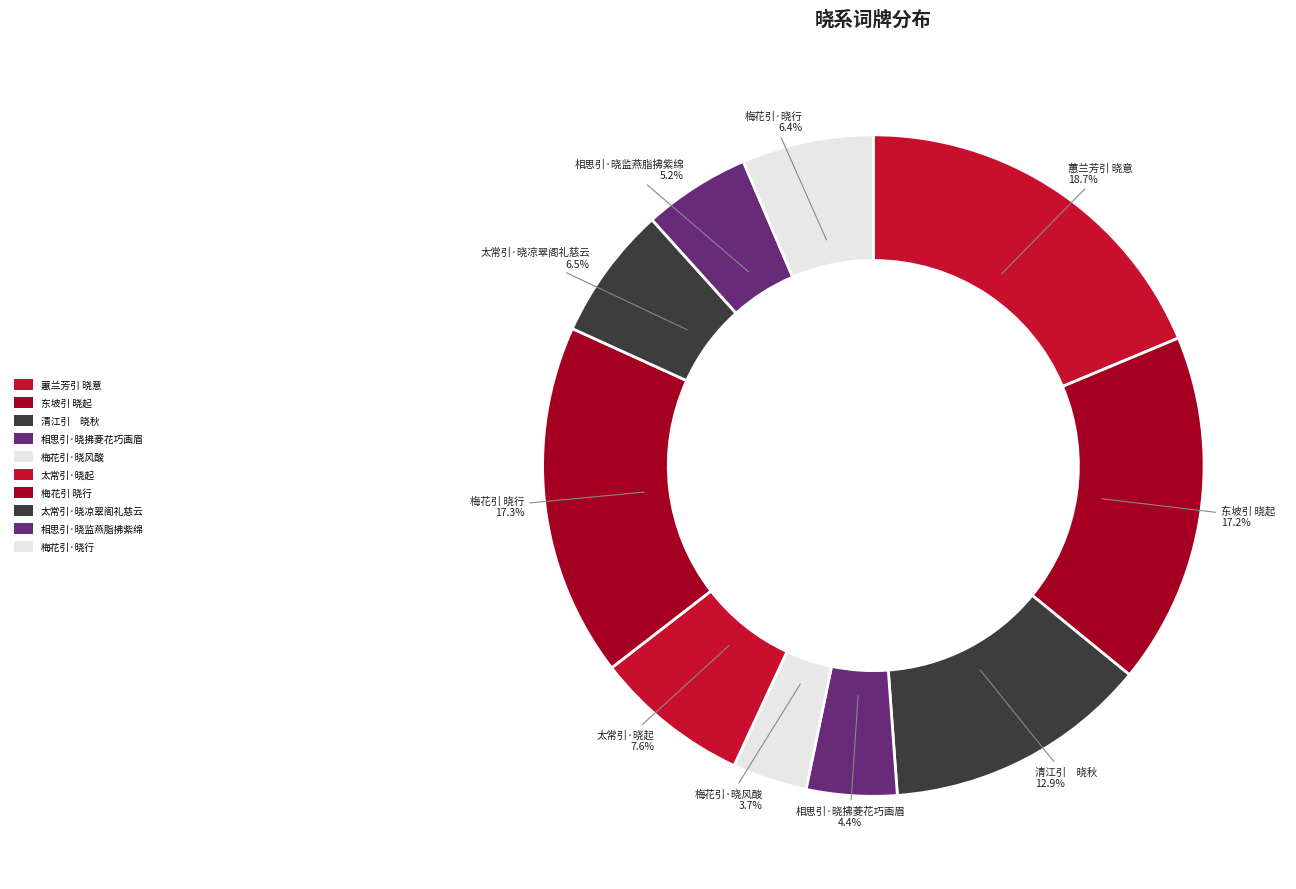

To the nearest percent, what portion does 东坡引 晓起 represent?

17%